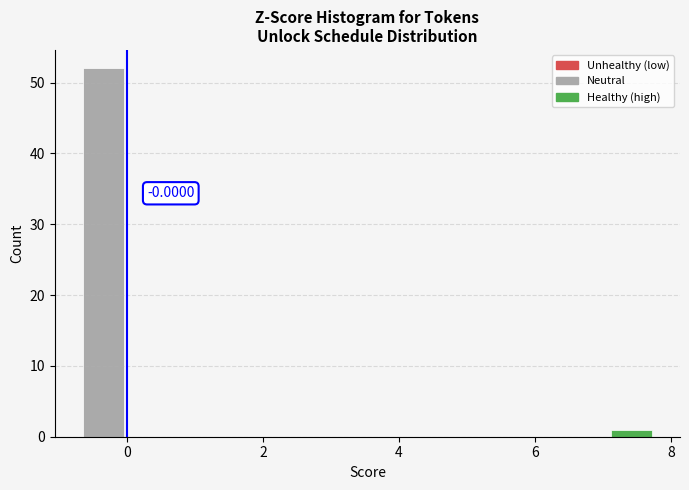

Around what value on the x-axis is the tallest bar? Give the approximate position of its centre, as read against the axis.

-0.4